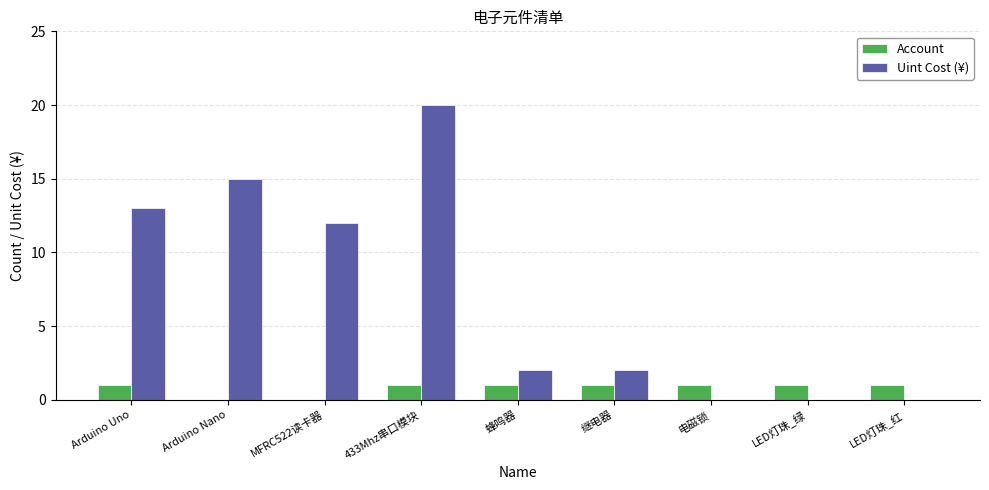

What is the total value across all series at 电磁锁?

1